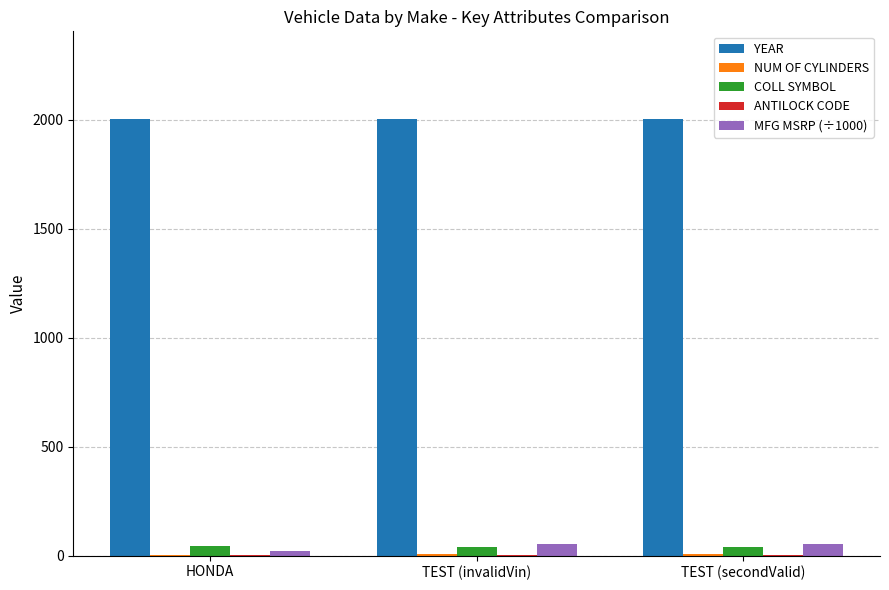

Is the value of COLL SYMBOL at HONDA greater than the value of YEAR at HONDA?

No